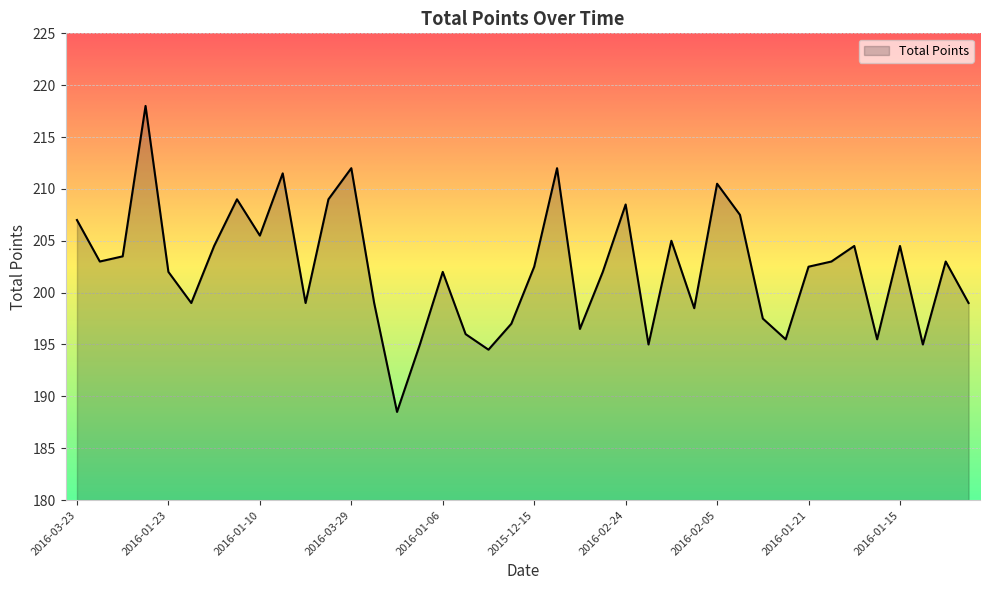

How many lines are shown in the chart?

1